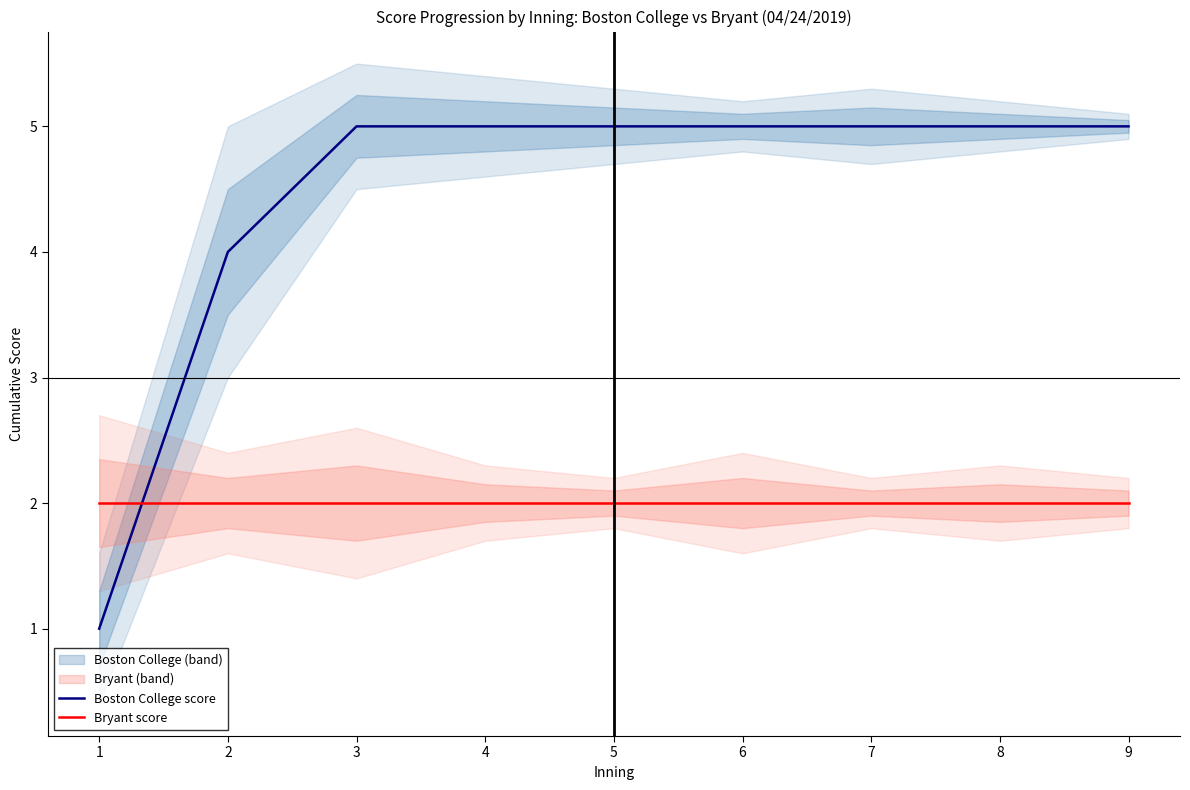

What are all the series names shown in the legend?

Boston College score, Bryant score